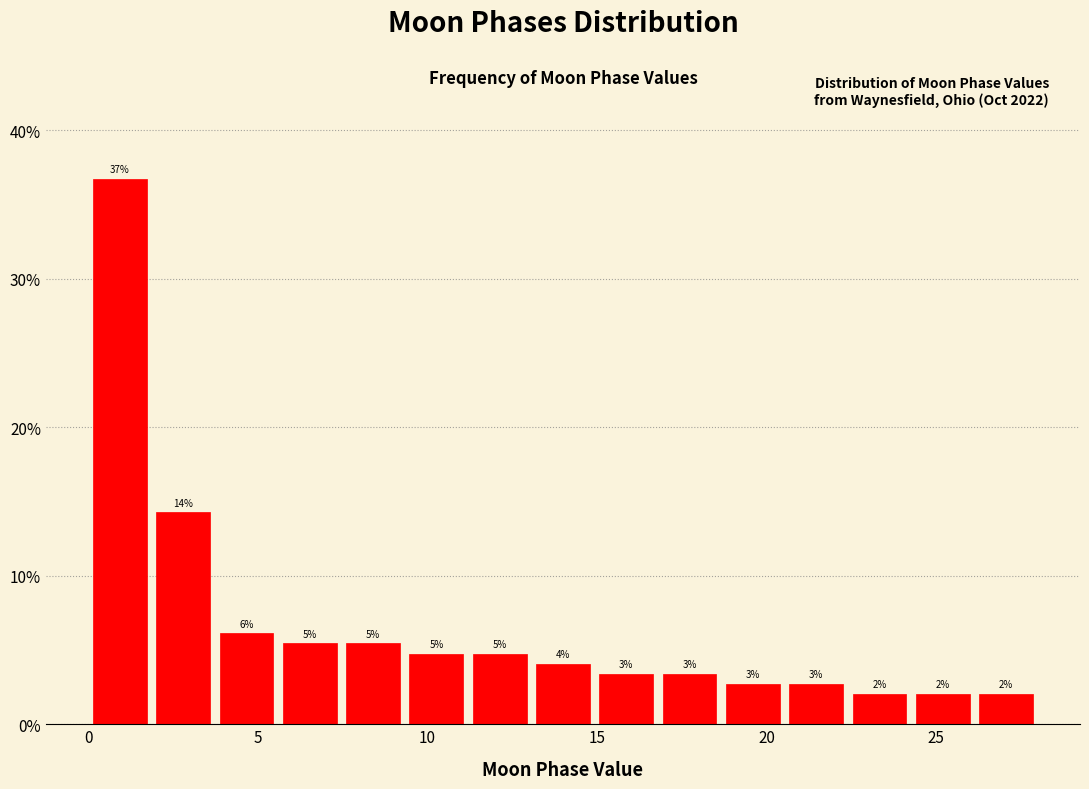

Read against the x-axis, roughly where is the centre of the tallest bar?

1.0